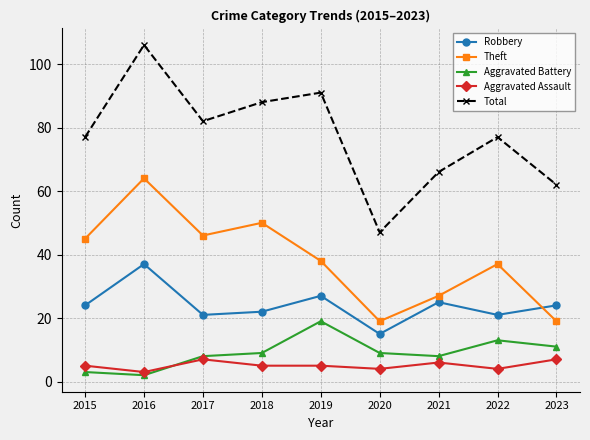

At 2023, list the series in order from largest to smallest.

Total, Robbery, Theft, Aggravated Battery, Aggravated Assault